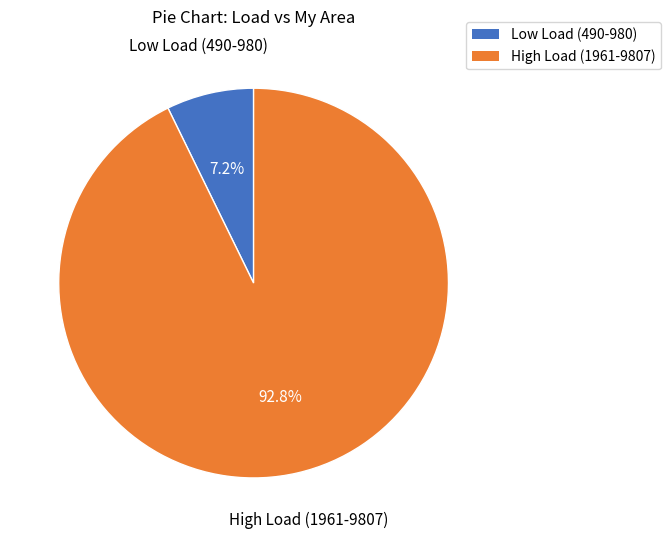

Is there any slice that represents more than half of the pie?

Yes